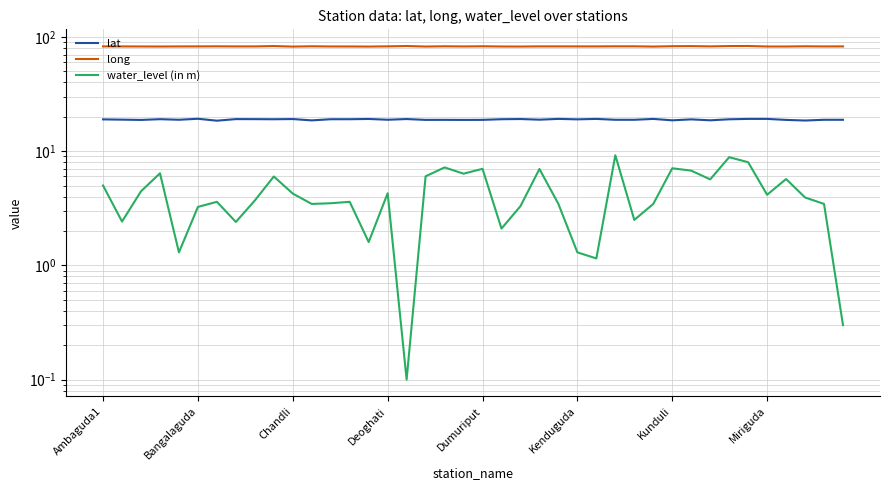

What is the sum of the lat values at 39 and 13?

37.8